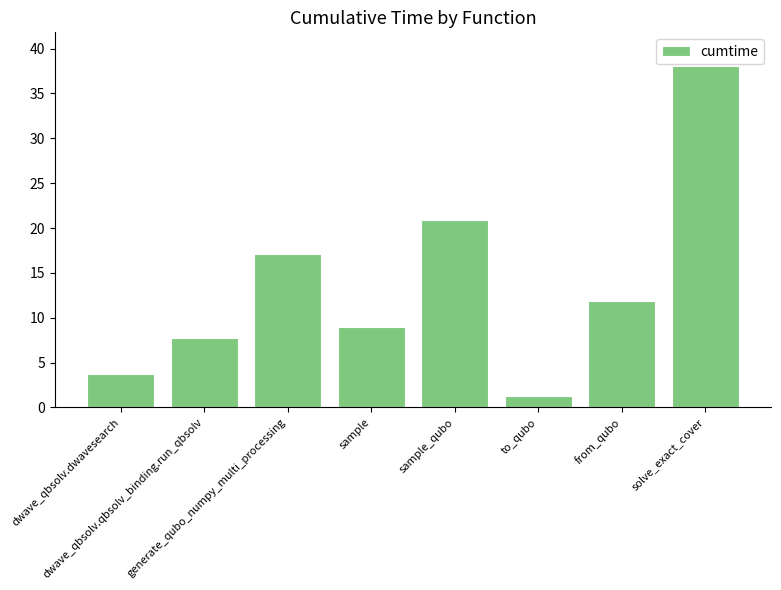

List the labels in order of value, largest first.

solve_exact_cover, sample_qubo, generate_qubo_numpy_multi_processing, from_qubo, sample, dwave_qbsolv.qbsolv_binding.run_qbsolv, dwave_qbsolv.dwavesearch, to_qubo